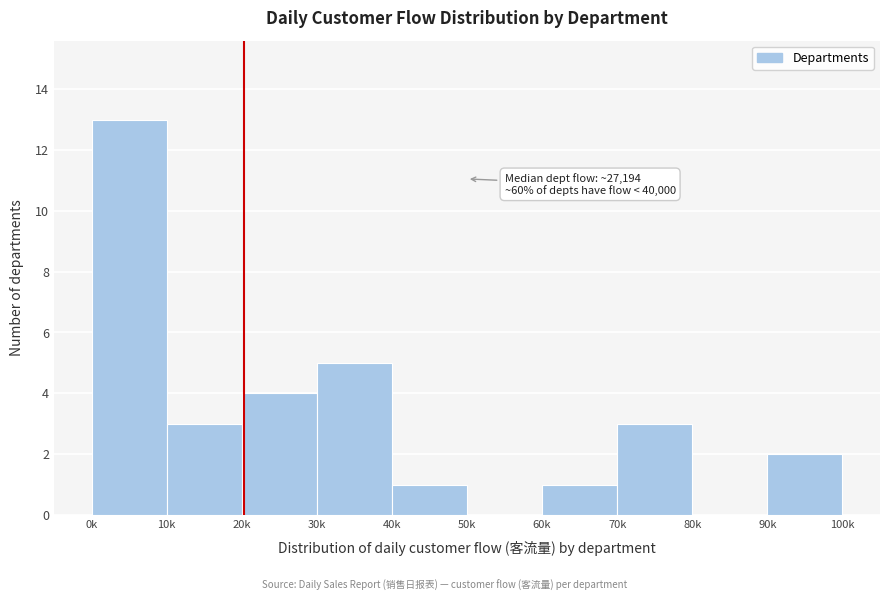

Reading left to right, extract all data points from this chart.

0k=13	10k=3	20k=4	30k=5	40k=1	50k=0	60k=1	70k=3	80k=0	90k=2